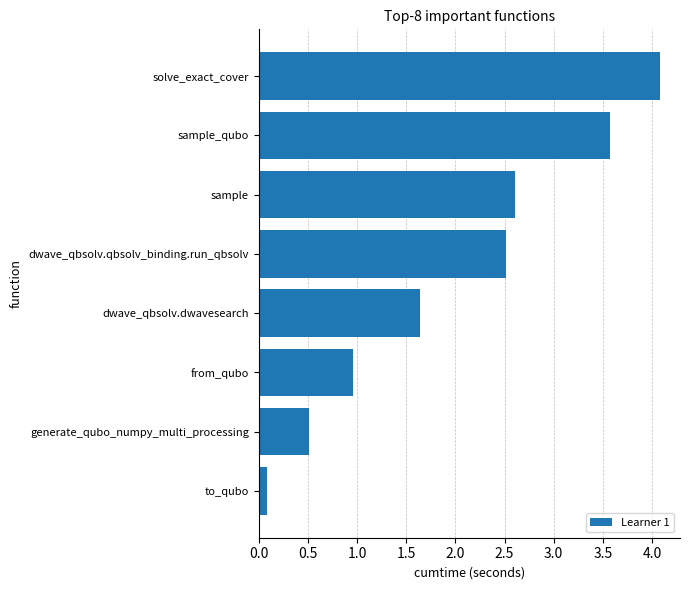

Approximately how many times larger is the value at dwave_qbsolv.dwavesearch compared to dwave_qbsolv.qbsolv_binding.run_qbsolv?

0.7